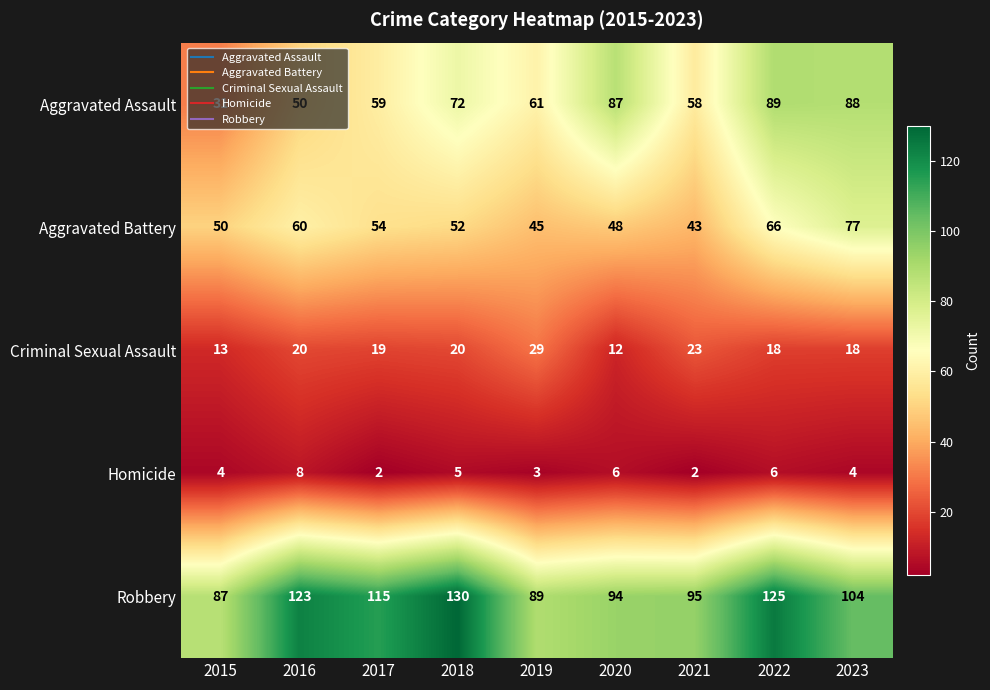

What is the minimum value shown in the chart?

2